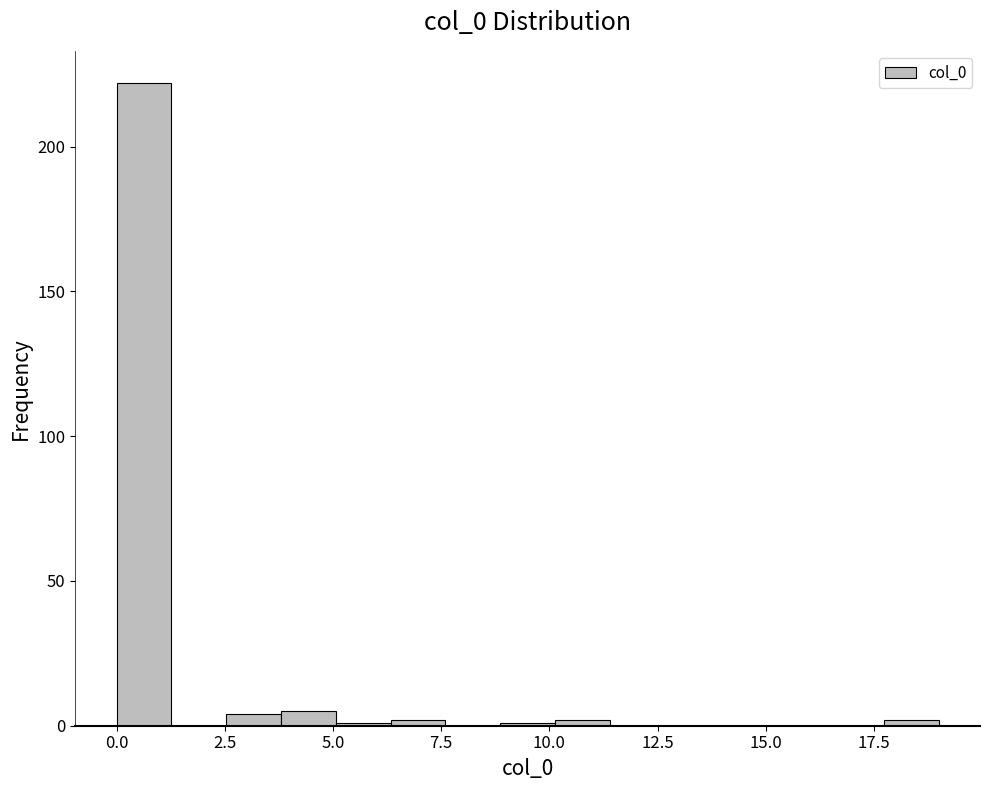

Around what value on the x-axis is the tallest bar? Give the approximate position of its centre, as read against the axis.

0.5